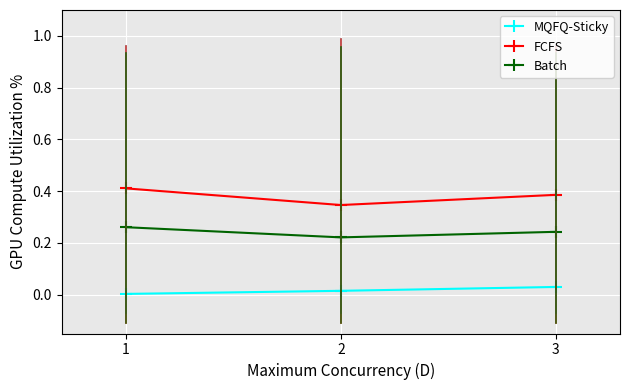

List the series in order of their overall mean, lowest first.

MQFQ-Sticky, Batch, FCFS